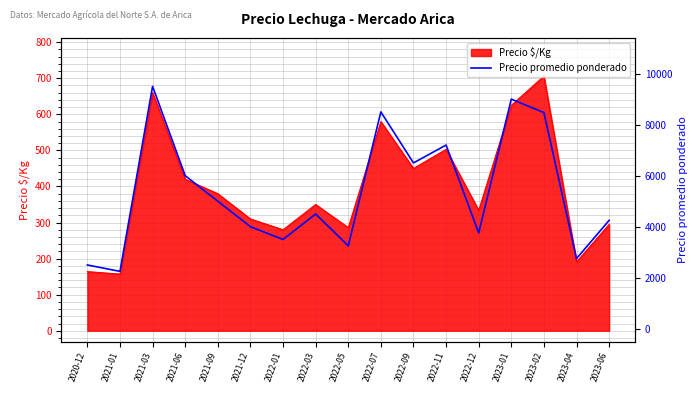

Count the number of categories in the chart.

17